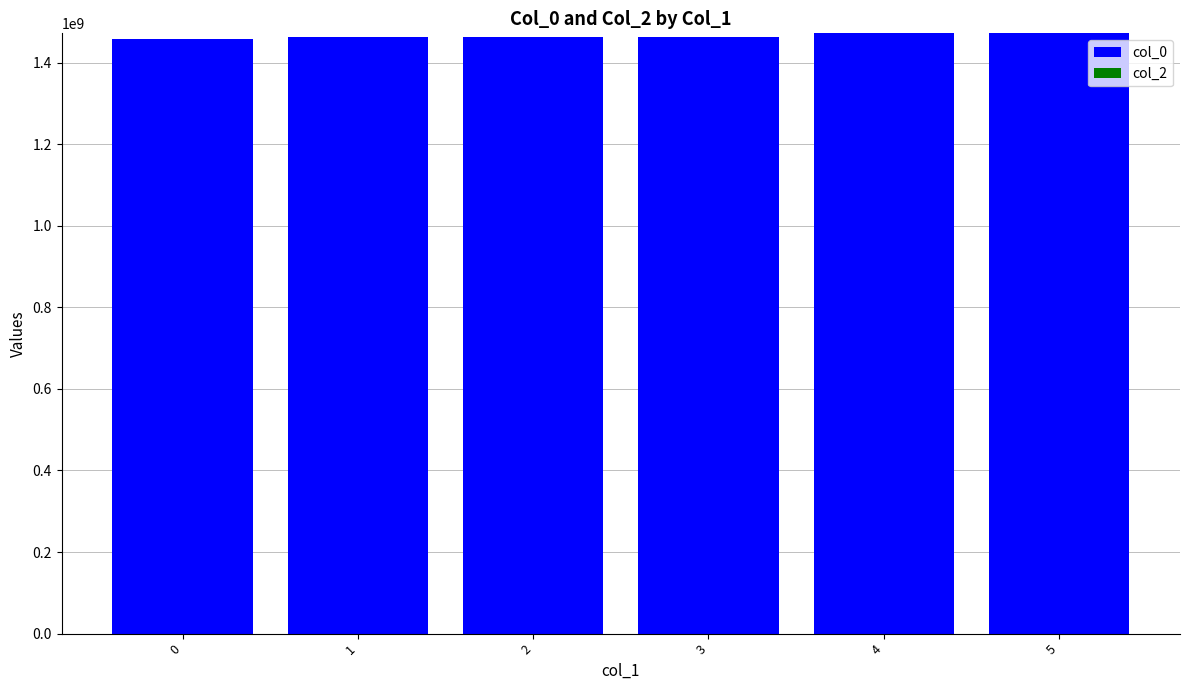

Is it true that the value at 1 is 1462421662?

True